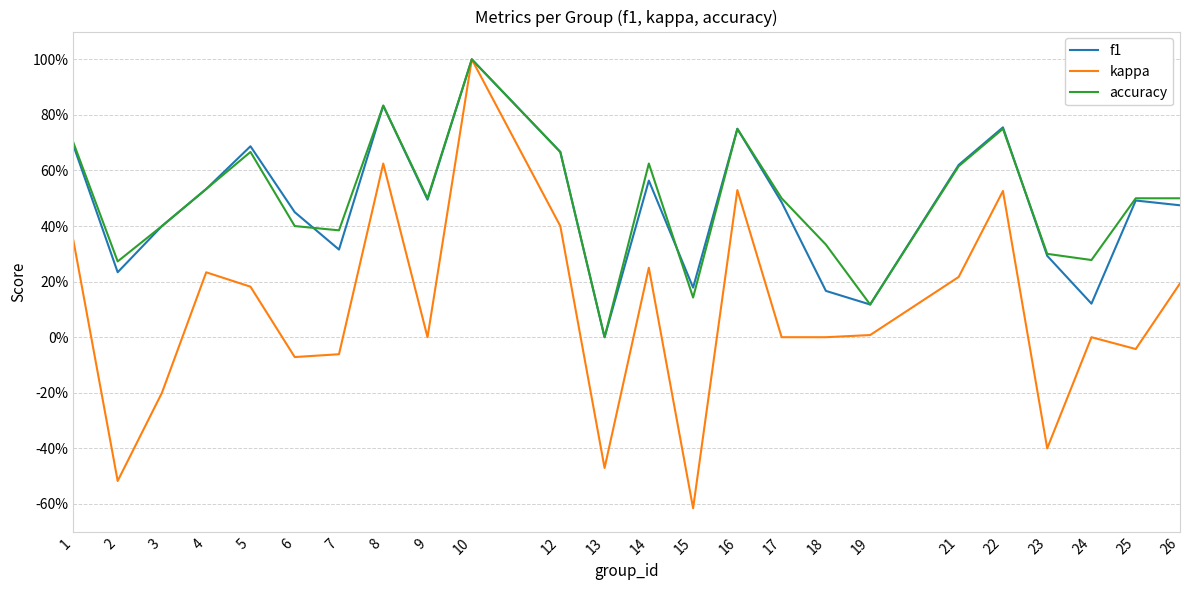

Does the chart display data point markers on the line(s)?

No